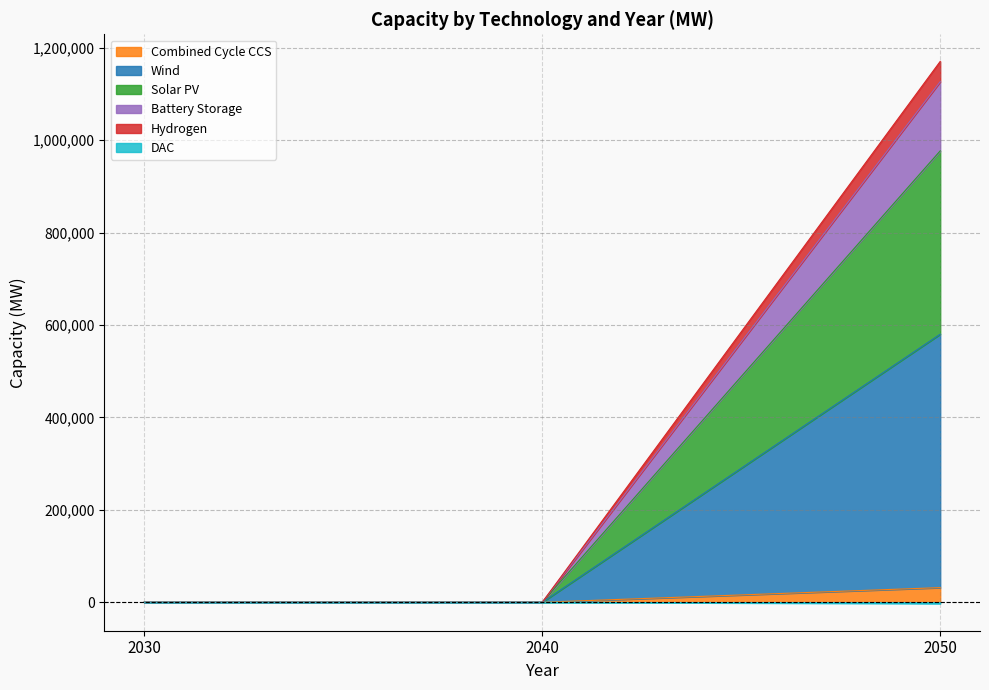

Between 2030 and 2050, which series saw the biggest shift?

DAC